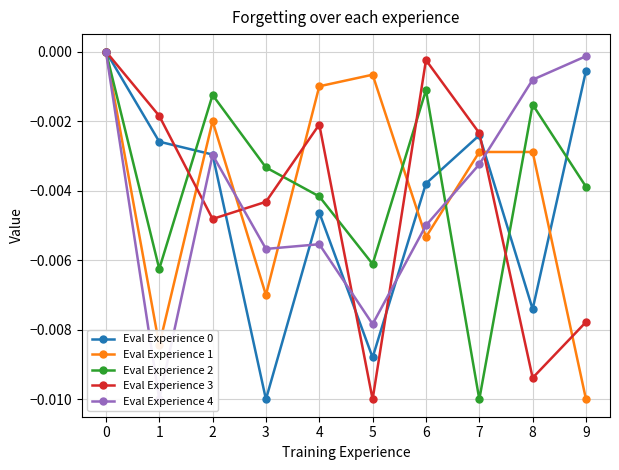

Which series has the largest total across all categories?

Eval Experience 2